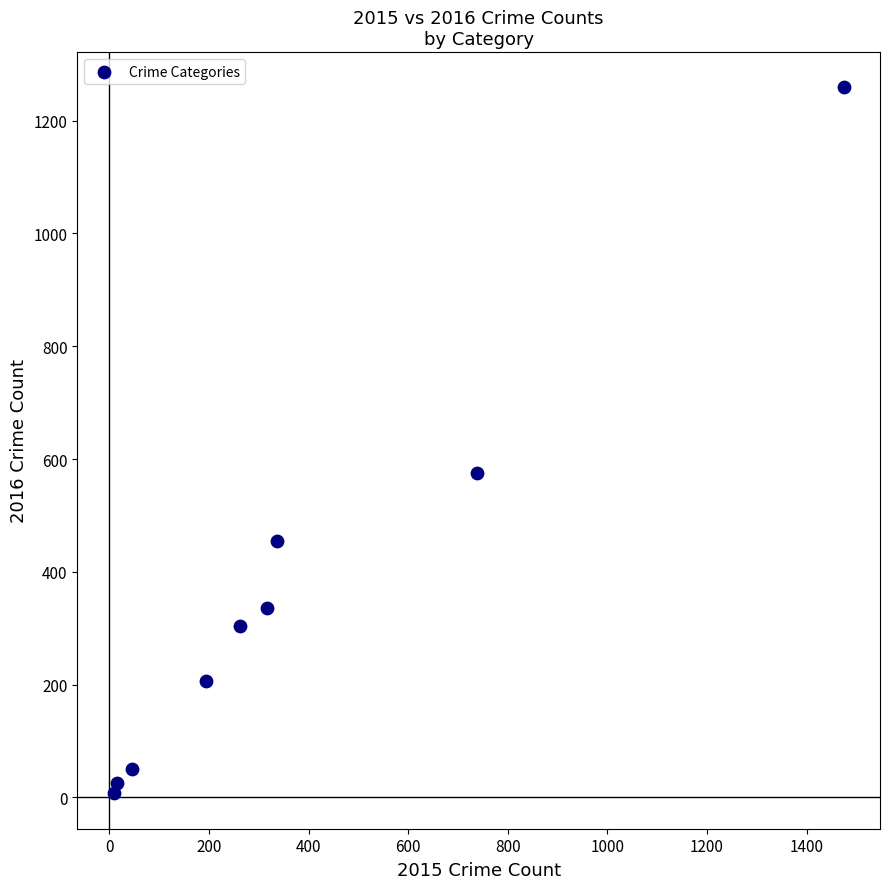

What Y value in the scatter plot is closest to 633?

576